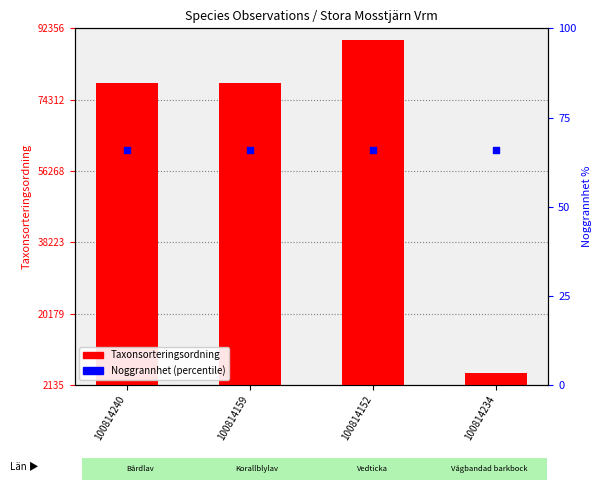

Which series has the largest total across all categories?

Taxonsorteringsordning